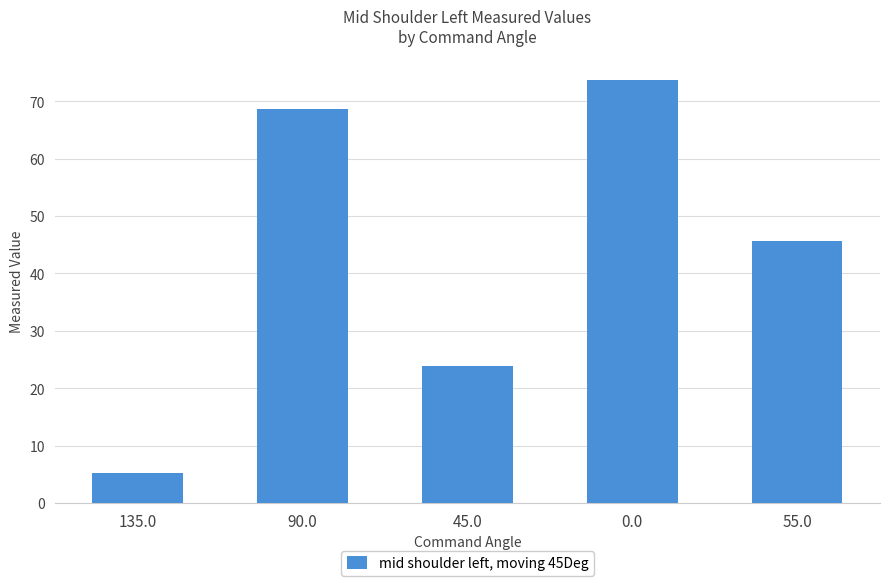

Which label corresponds to the smallest value in the chart?

135.0